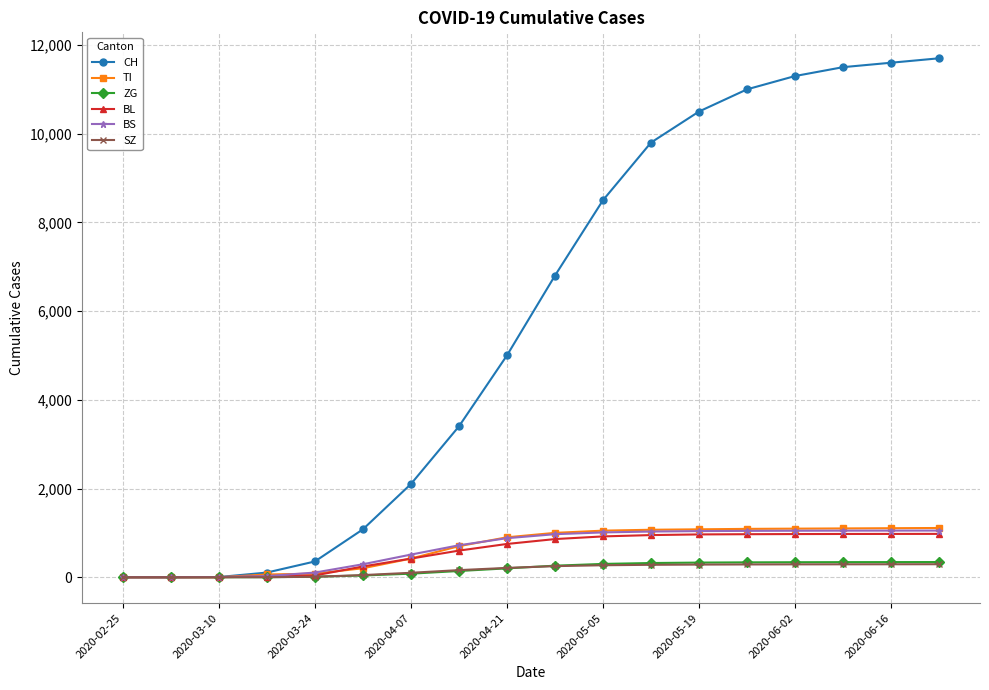

Which series has the widest spread of values?

CH